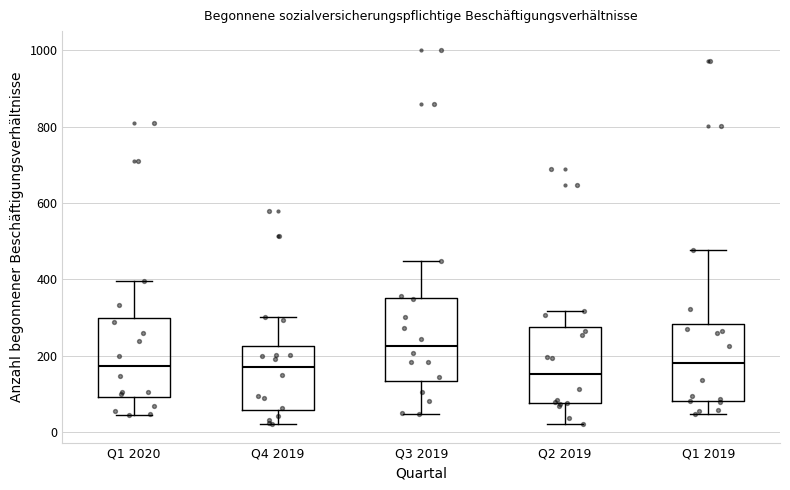

Which box has the highest median line?

Q3 2019